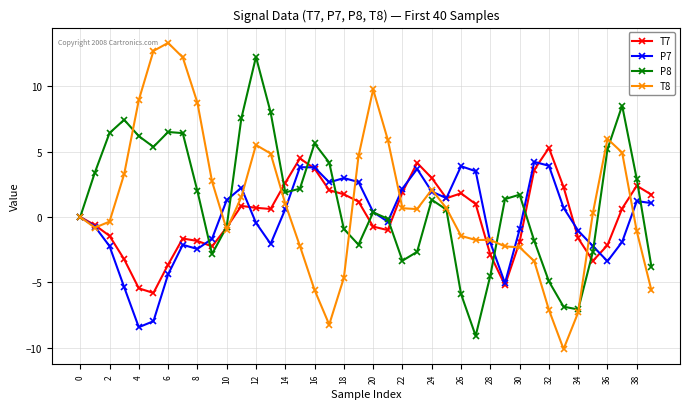

What are all the series names shown in the legend?

T7, P7, P8, T8